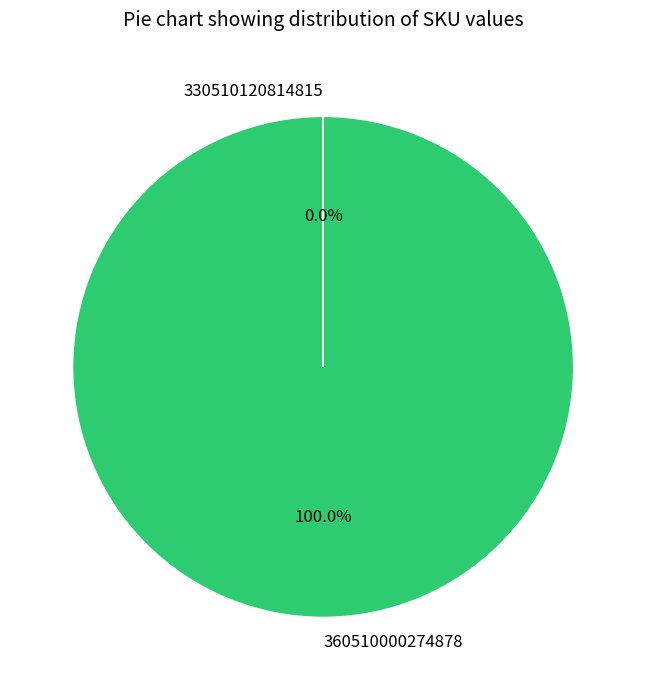

Which category has the biggest portion of the pie?

360510000274878